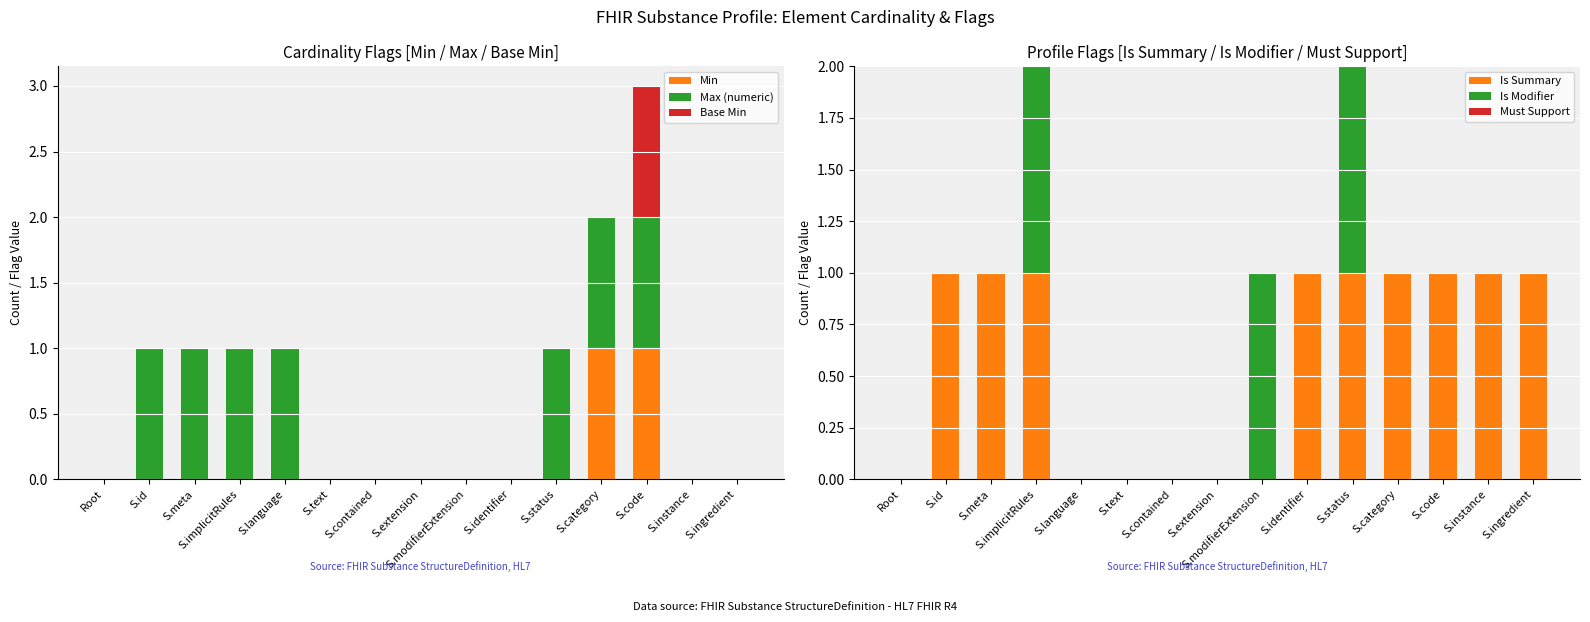

What is the sum of all Base Min values?

1